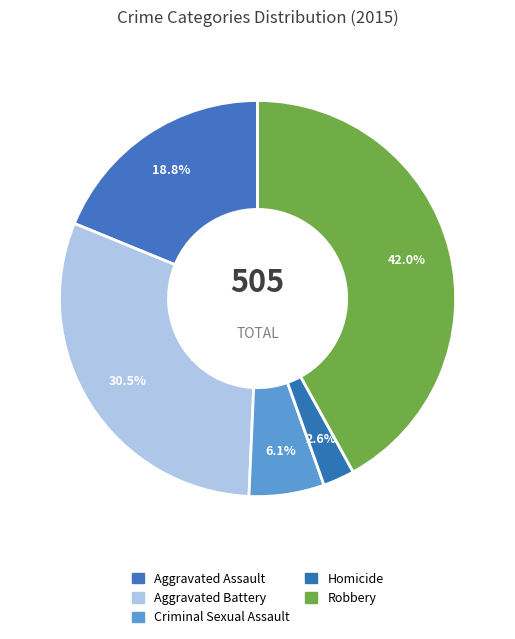

Is the sum of Robbery and Criminal Sexual Assault greater than half?

No